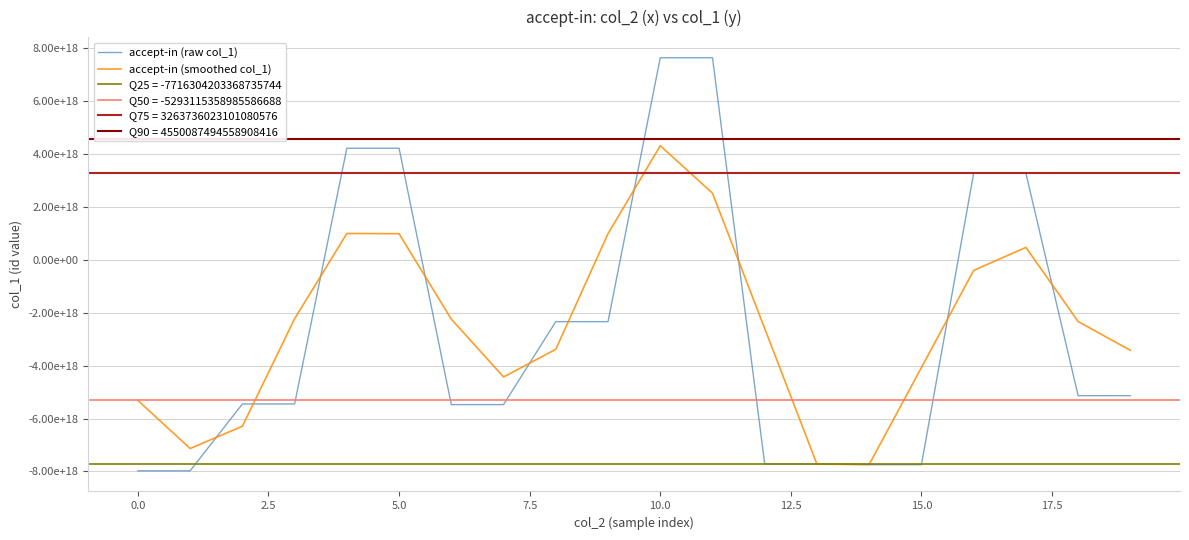

What is the value of the accept-in (raw col_1) point at the 14th from the left?

-7716304203368735744